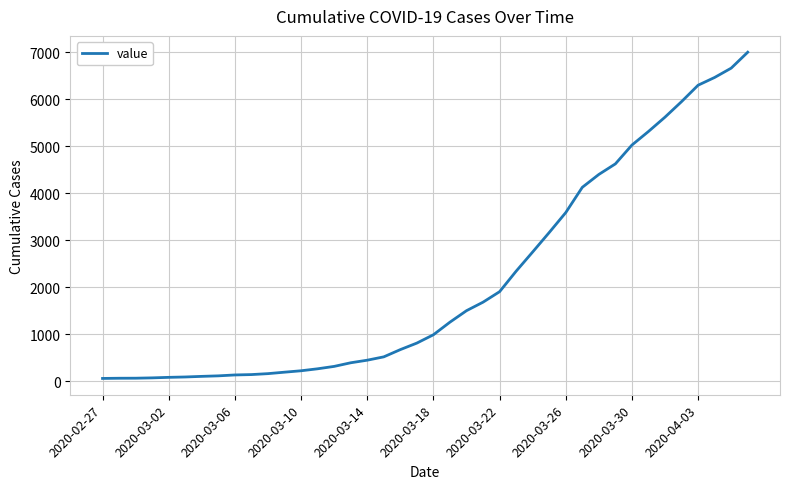

What is the maximum value shown in the chart?

7003